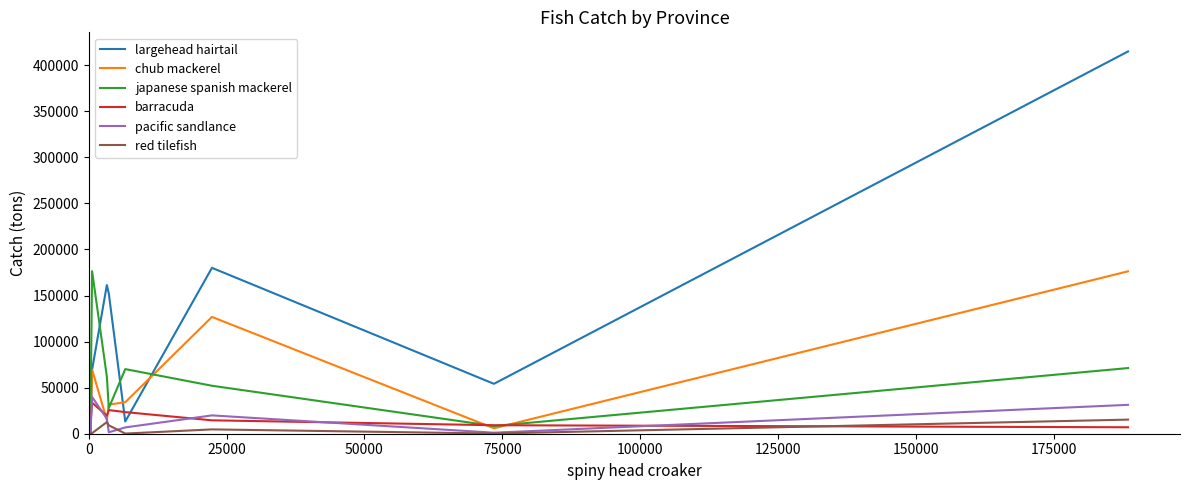

What is the difference between the chub mackerel values at 0 and 125000?

8738